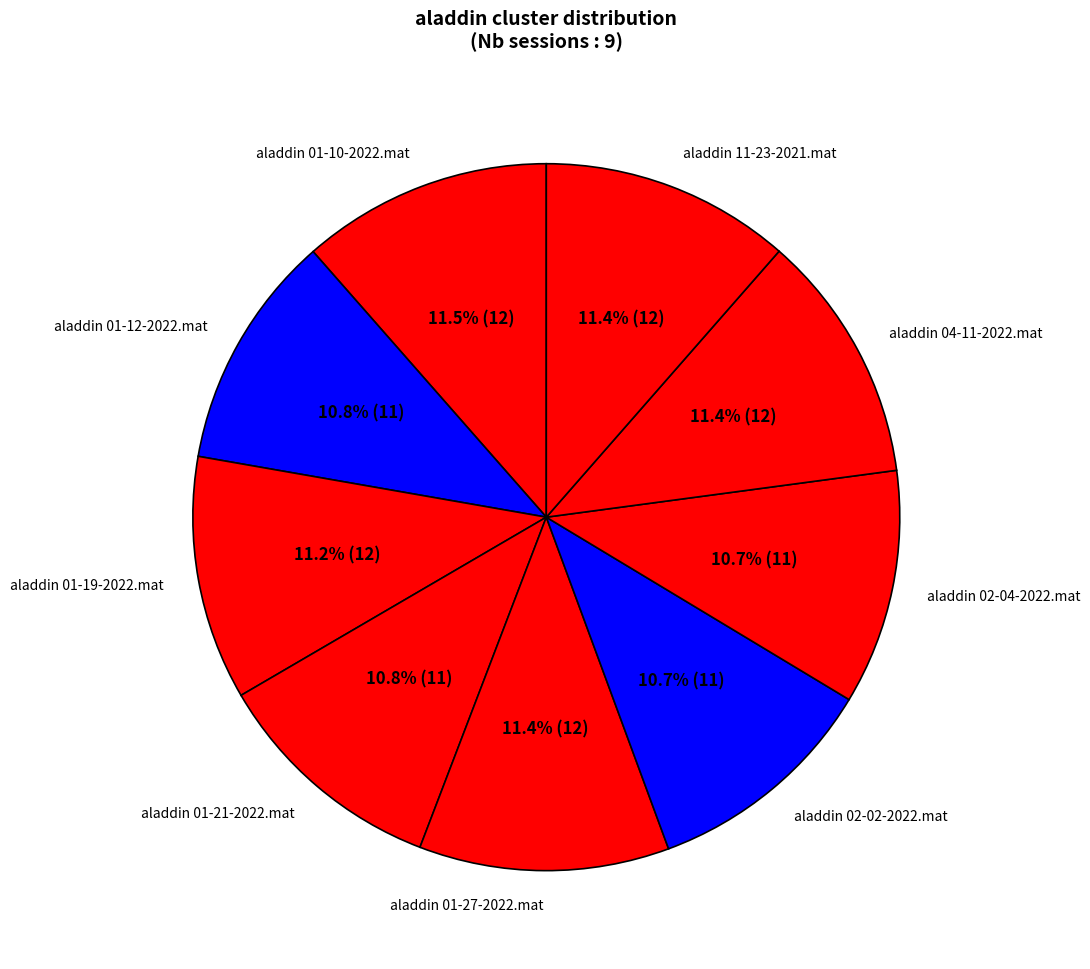

Which slice is the largest?

aladdin 01-10-2022.mat